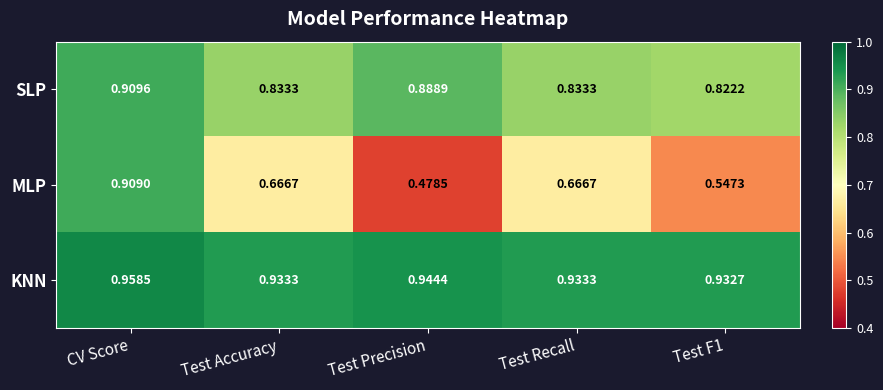

Between Test Accuracy and Test Precision, which series saw the biggest shift?

MLP